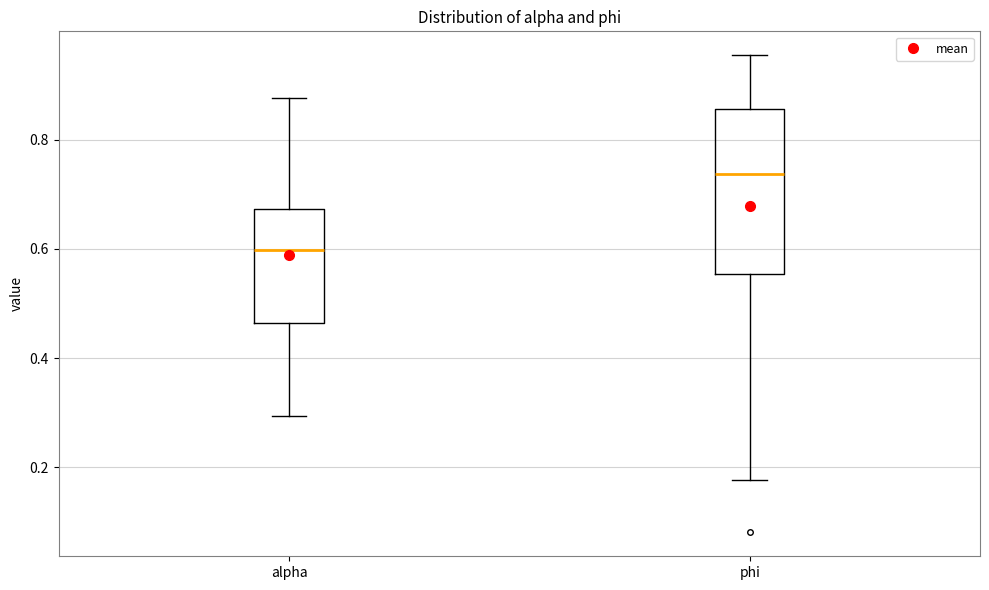

Where is the upper edge of the box for phi on the y-axis? The values are not printed on the chart, so give them approximately, as read against the axis.

0.86